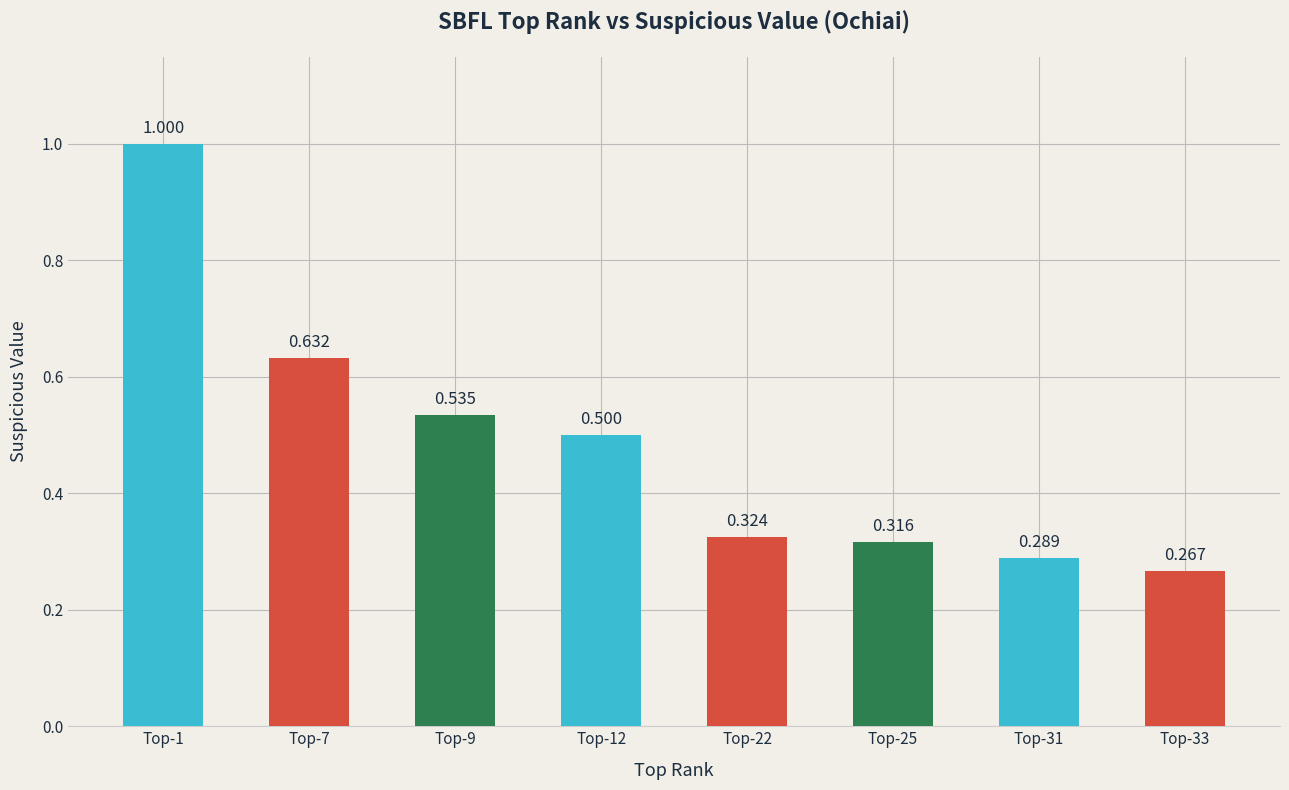

List the labels in order of value, largest first.

Top-1, Top-7, Top-9, Top-12, Top-22, Top-25, Top-31, Top-33